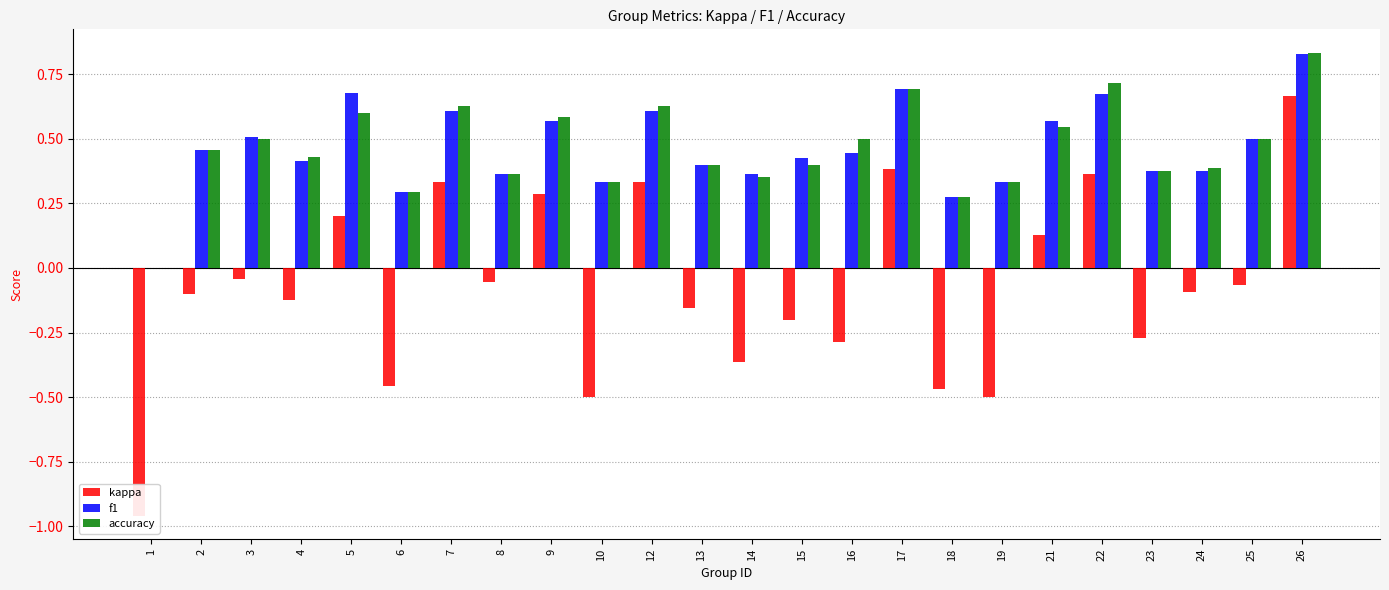

How many bars are there in each group?

3